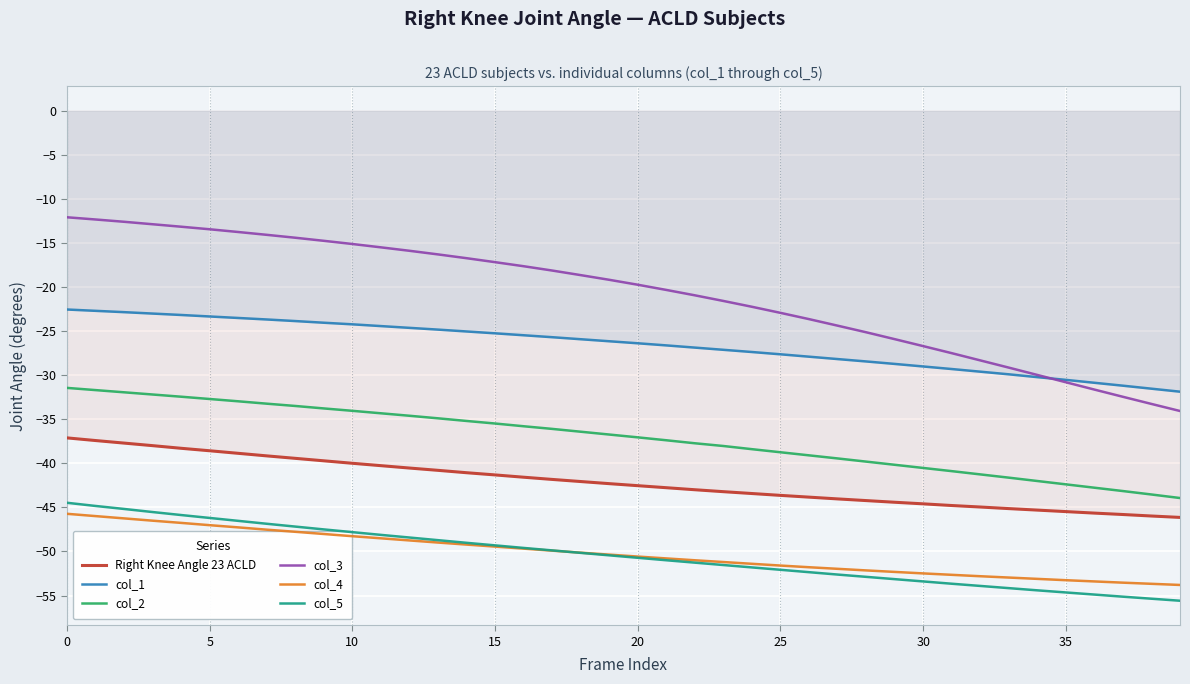

How many data points in col_3 are less than -19?

21